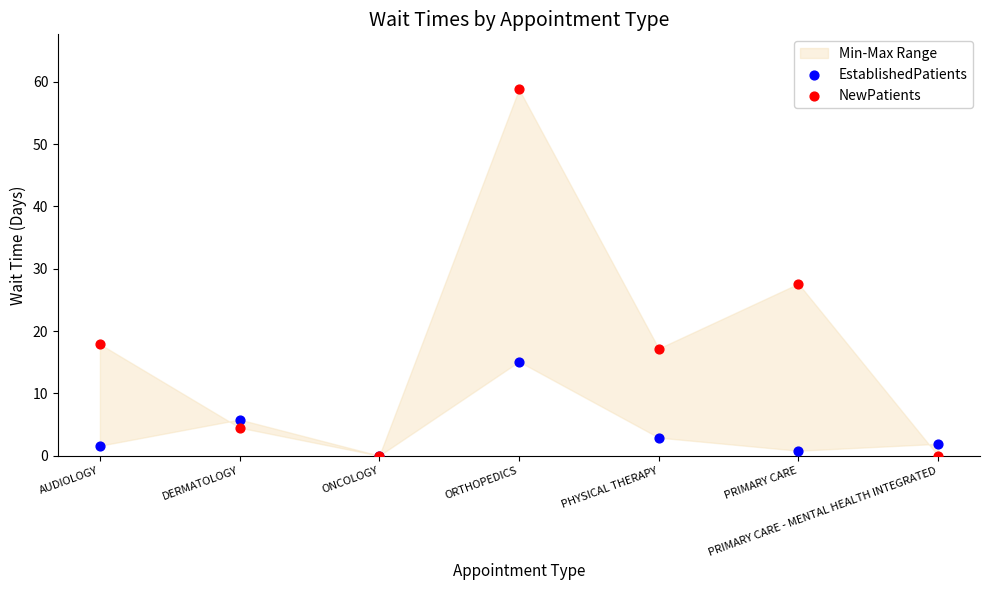

In the NewPatients series, what Y value is closest to 29?

27.6